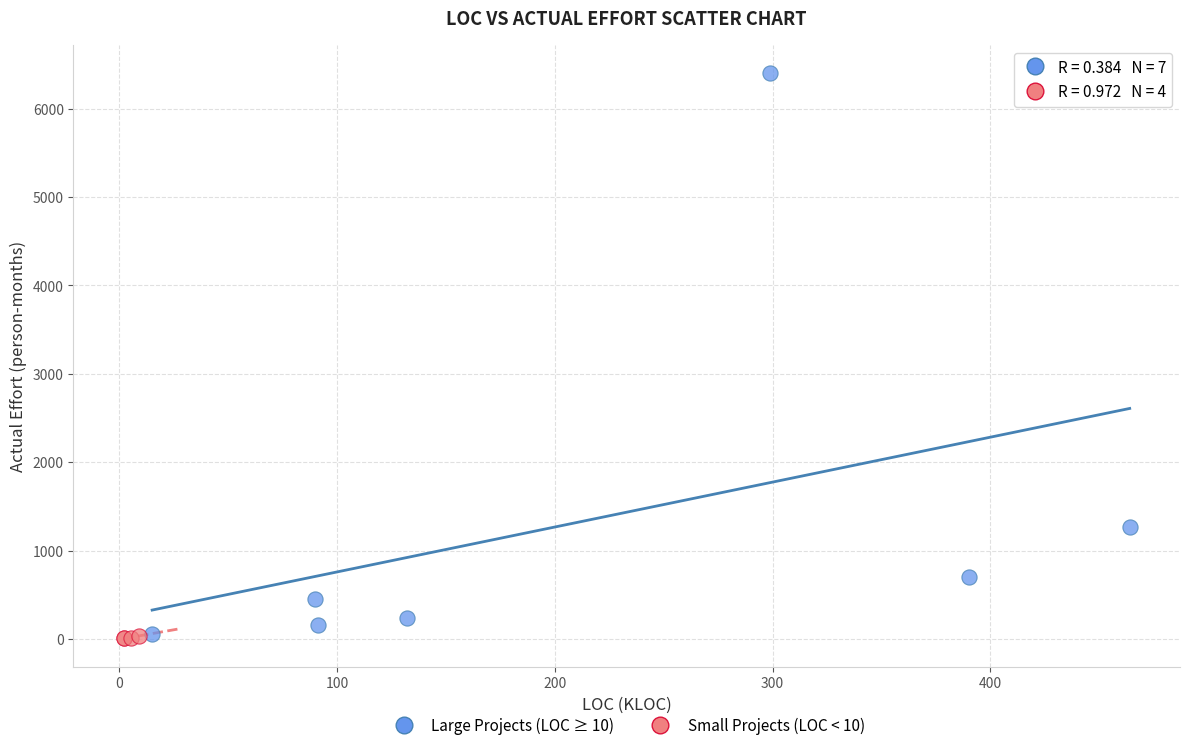

Which series contains the highest Y value?

Large Projects (LOC ≥ 10)